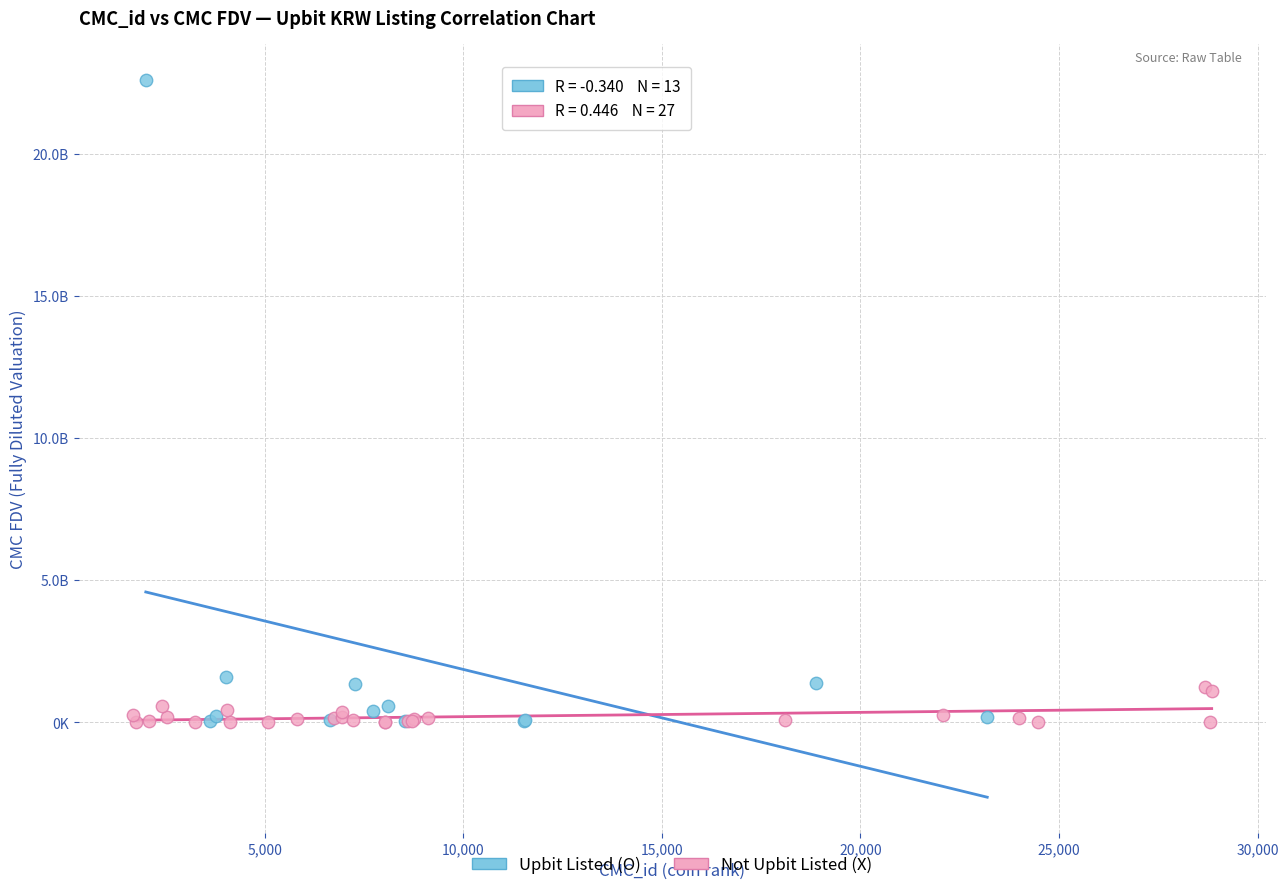

What are all the series names shown in the legend?

Upbit Listed (O), Not Upbit Listed (X)